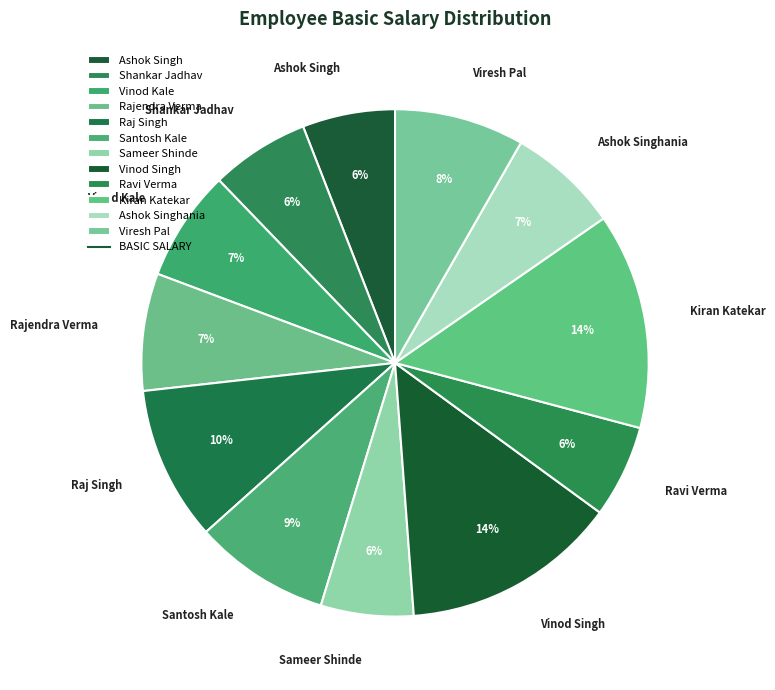

The Vinod Kale slice represents 17% of the pie. True or false?

False